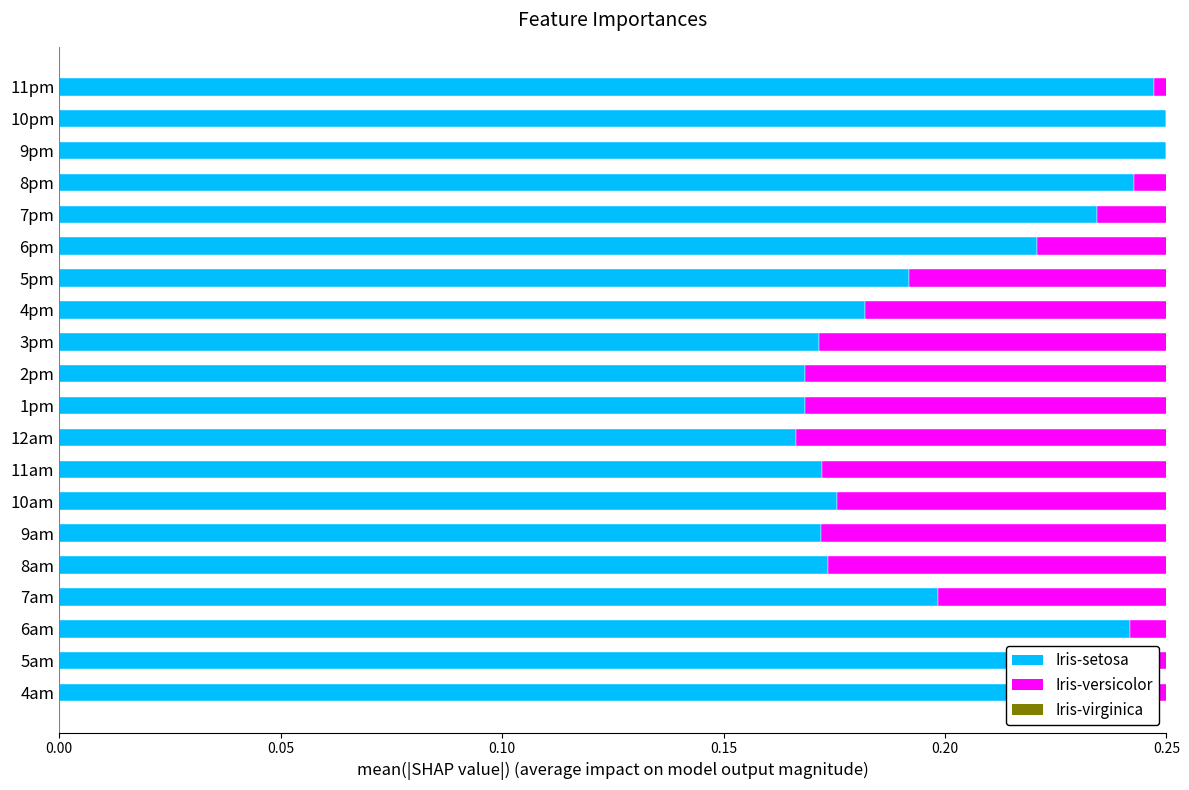

Which series has the widest spread of values?

Iris-setosa